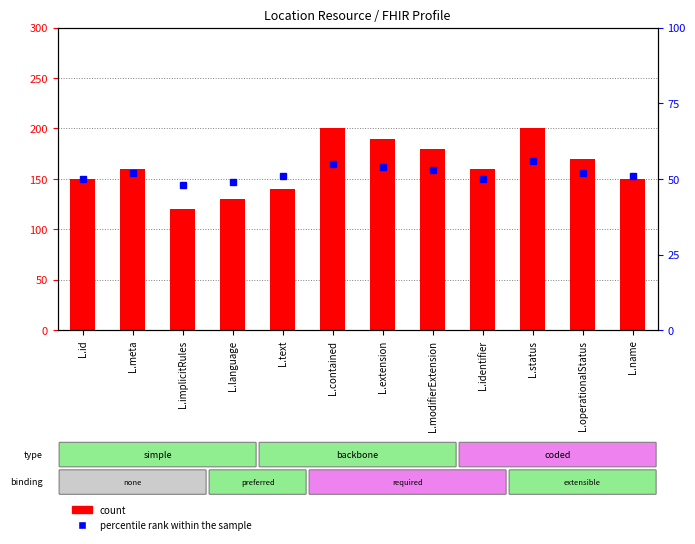

Which series changed the most between L.language and L.extension?

count